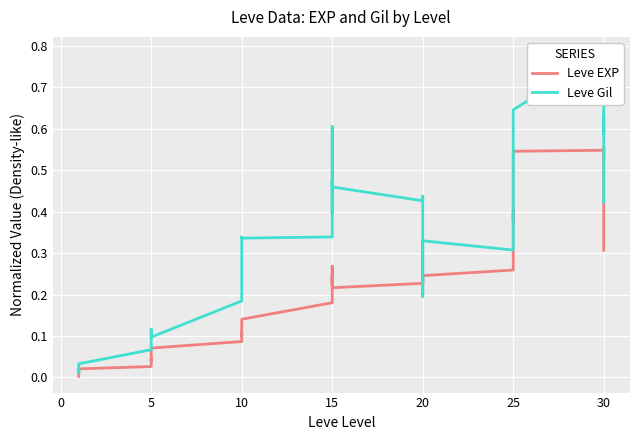

Reading left to right, transcribe all the data shown in this chart.

Leve EXP: 0.0	0.0	0.0	0.0	0.0	0.0	0.0	0.0	0.0	0.0	0.0	0.1	0.1	0.1	0.1	0.1	0.1	0.1	0.2	0.2	0.2	0.2	0.3	0.2	0.2	0.2	0.2	0.2	0.2	0.2	0.3	0.3	0.4	0.4	0.4	0.5	0.5	0.5	0.6	0.3
Leve Gil: 0.0	0.0	0.0	0.0	0.0	0.0	0.1	0.1	0.1	0.1	0.1	0.1	0.2	0.2	0.3	0.3	0.3	0.3	0.3	0.5	0.4	0.4	0.6	0.5	0.4	0.4	0.3	0.2	0.3	0.3	0.3	0.4	0.4	0.5	0.5	0.6	0.8	0.6	0.6	0.4